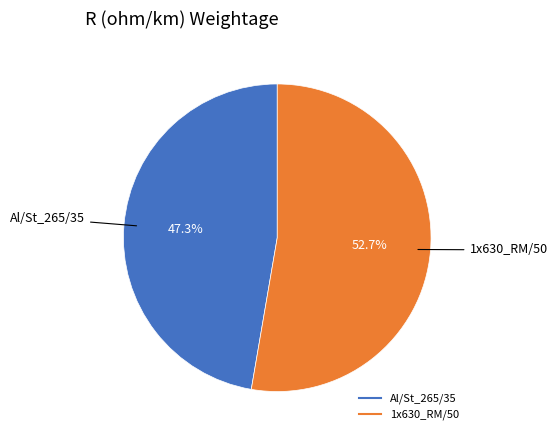

The 1x630_RM/50 slice represents 53% of the pie. True or false?

True